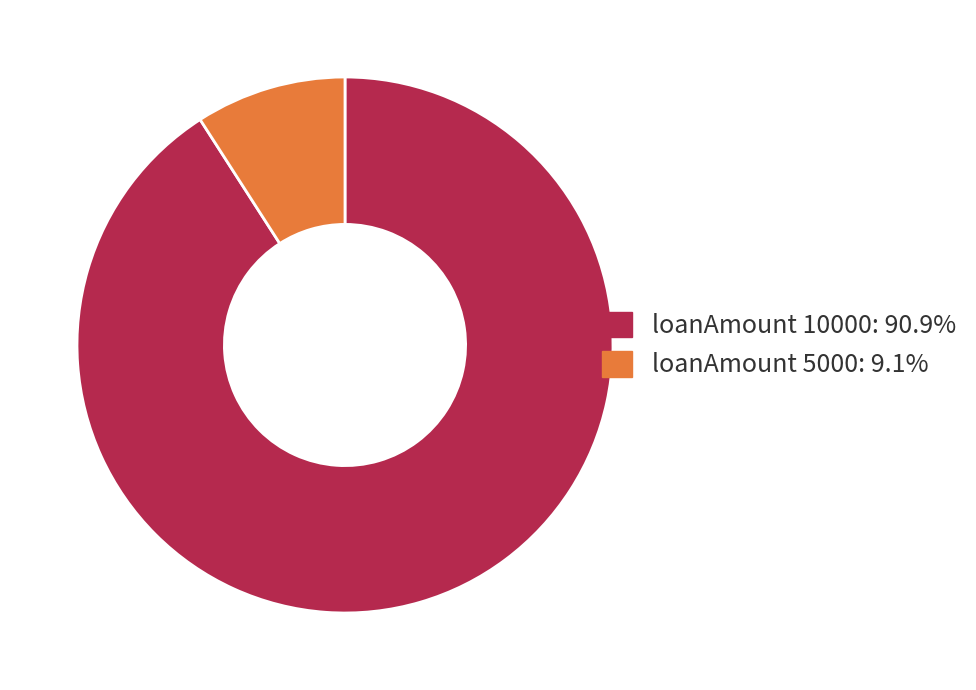

Is there any slice that represents more than half of the pie?

Yes